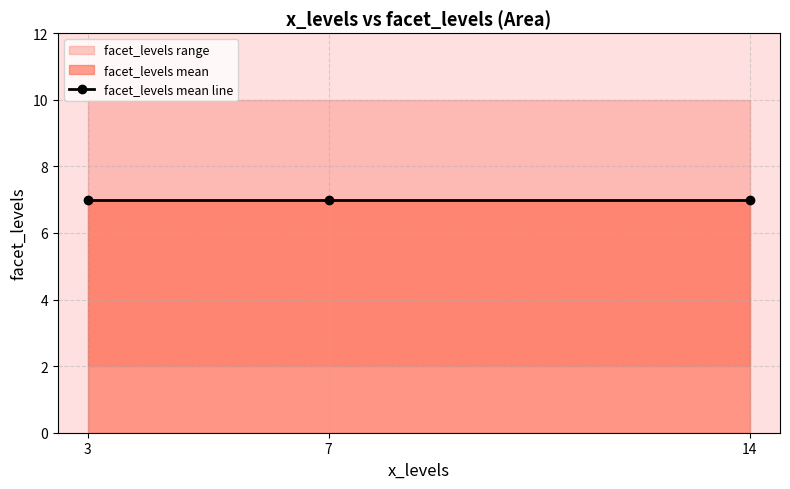

Reading left to right, what are all the values shown in this chart?

2	2	9	2	10	10	9	10	9